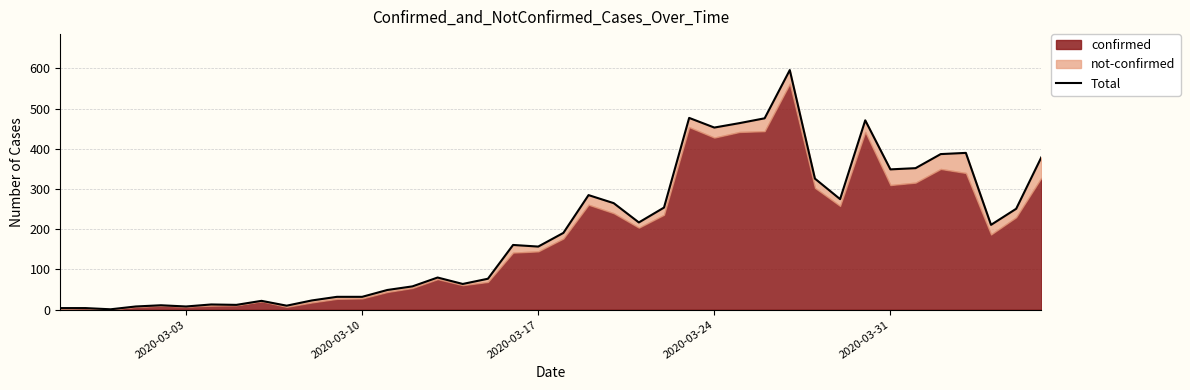

Does the chart display data point markers on the line(s)?

No